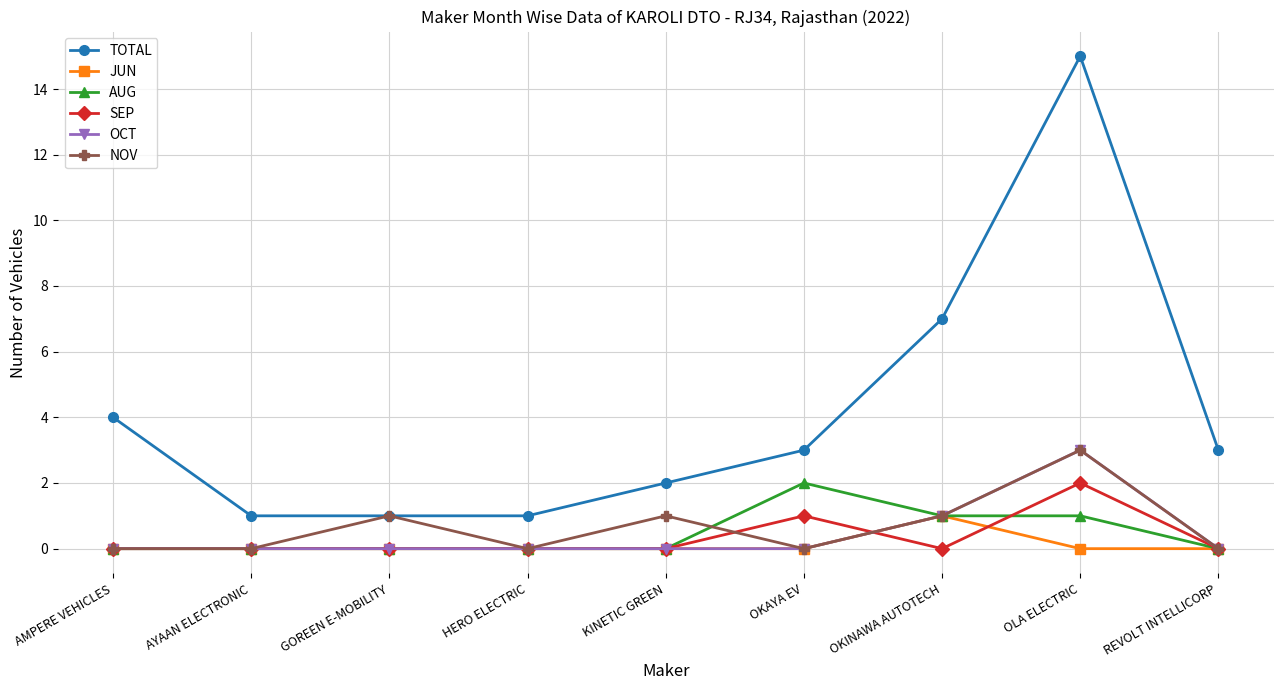

True or false: SEP and TOTAL intersect in this chart.

False